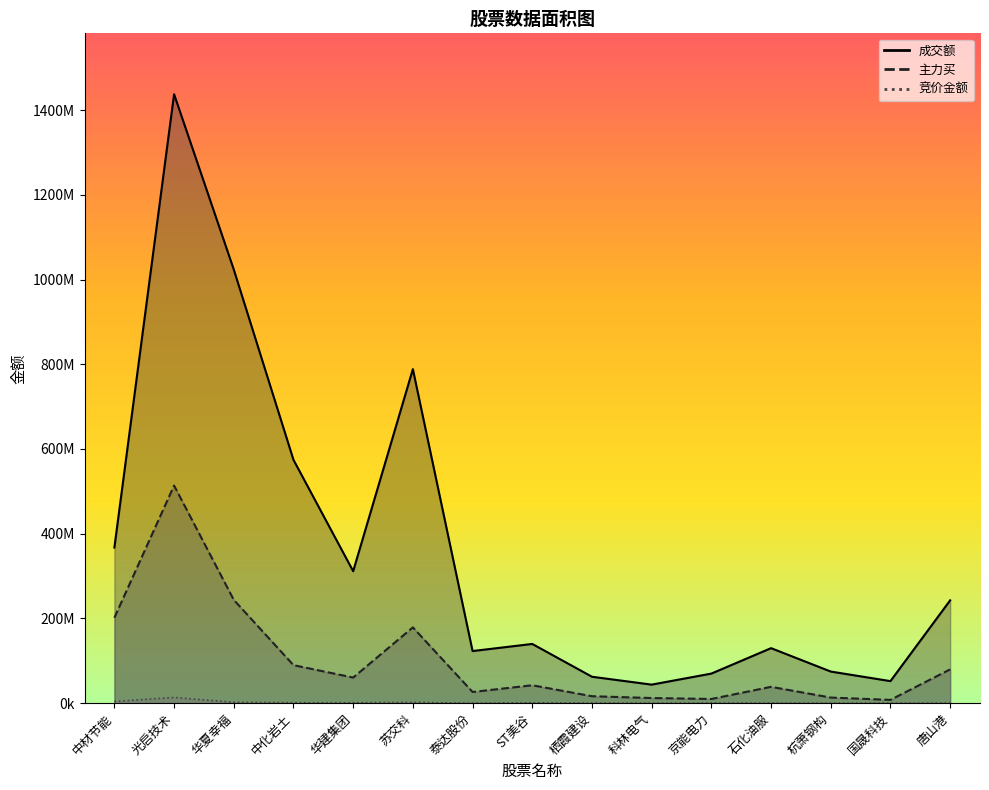

How many values in the 主力买 series exceed 42270099?

7